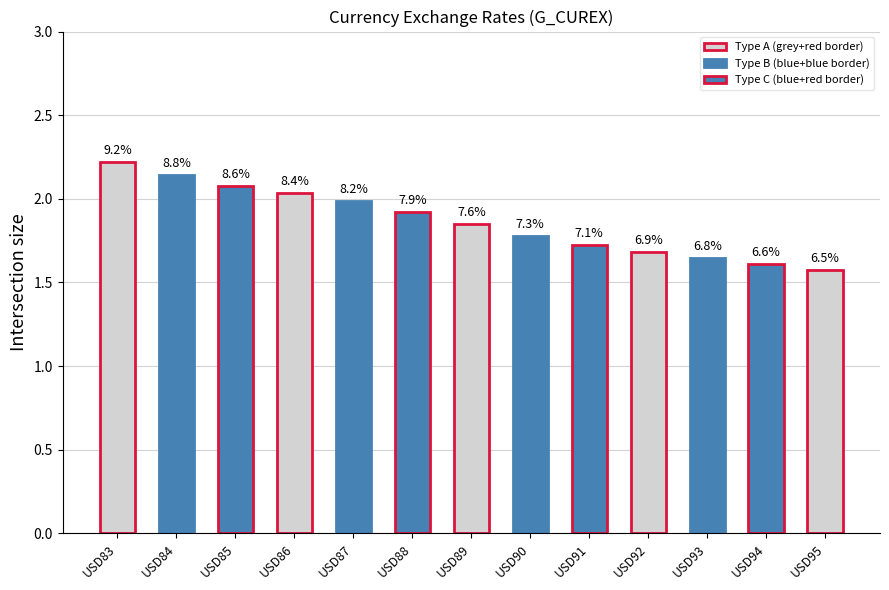

What is the change in value from USD88 to USD94?

-0.3